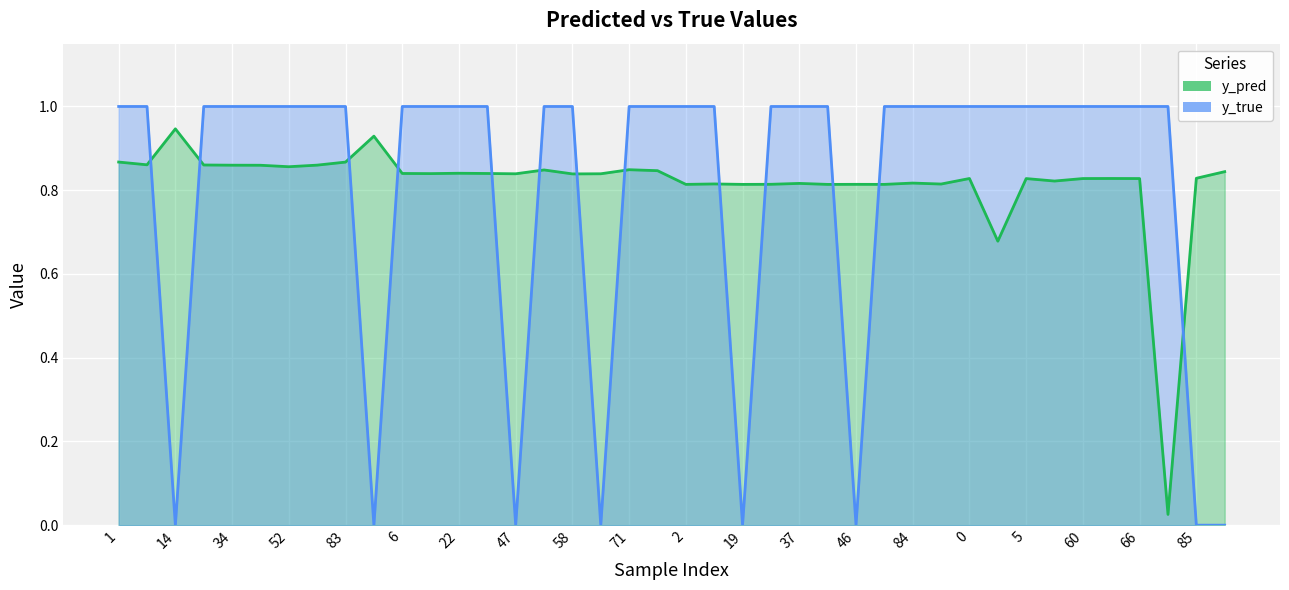

Rank the series by their average value, from lowest to highest.

y_true_line, y_pred_line